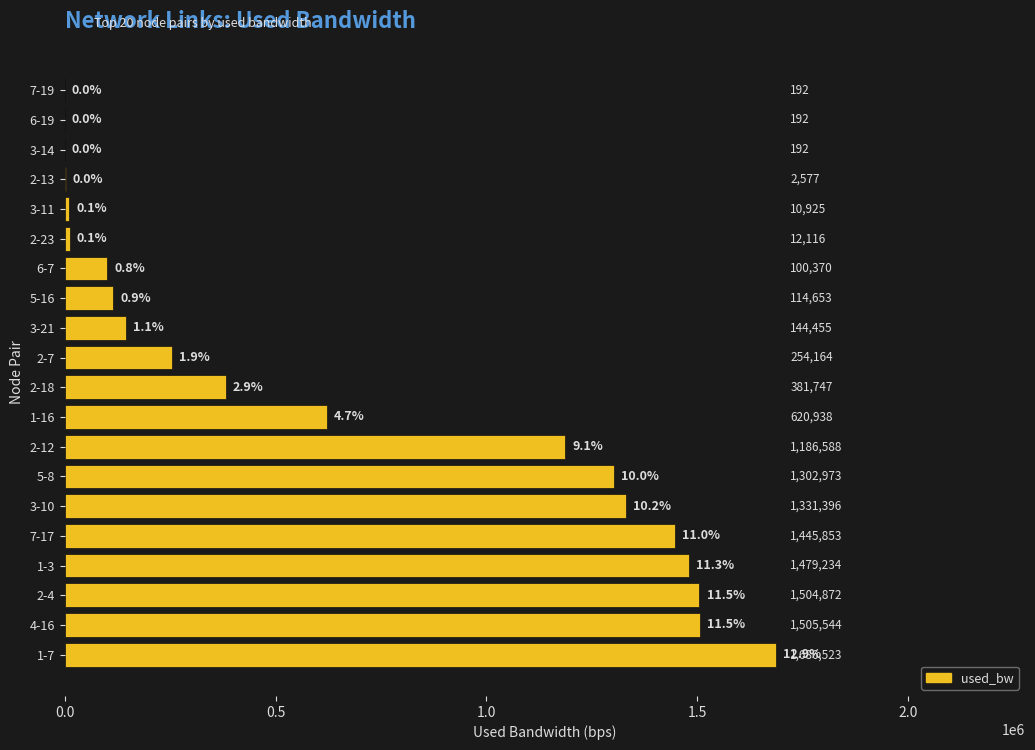

Which category has the highest value across all series?

1-7